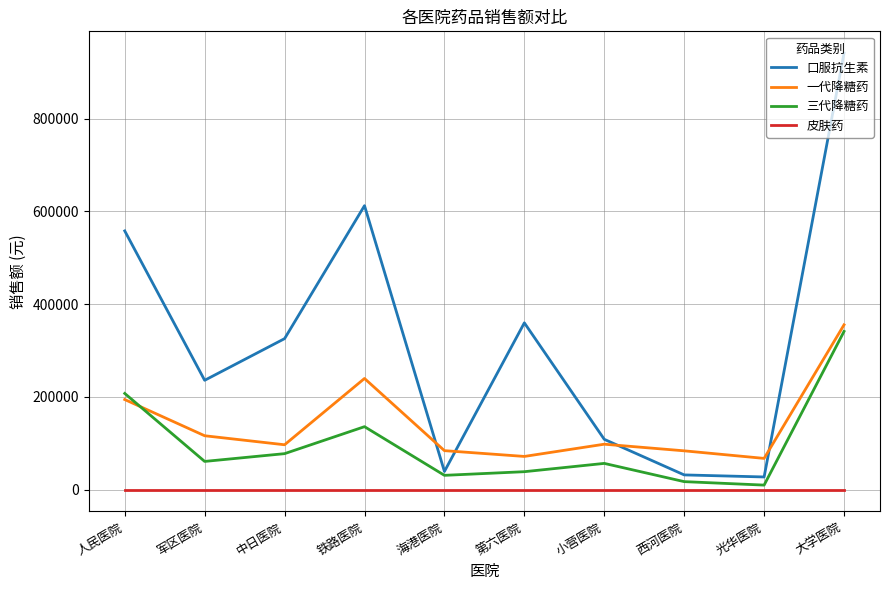

True or false: 口服抗生素 and 一代降糖药 intersect in this chart.

True